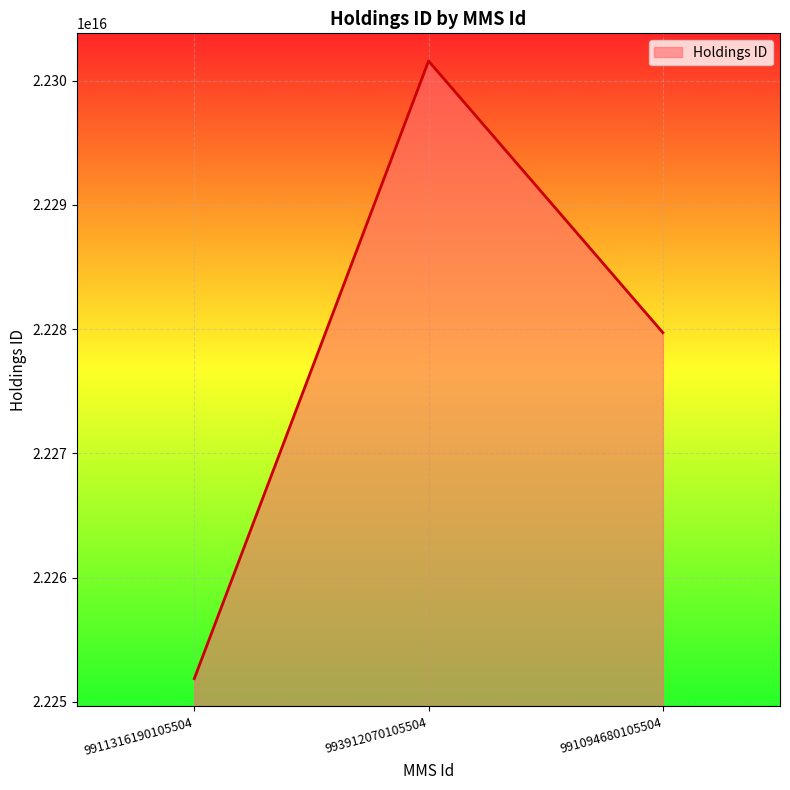

Does the chart have visible grid lines?

Yes